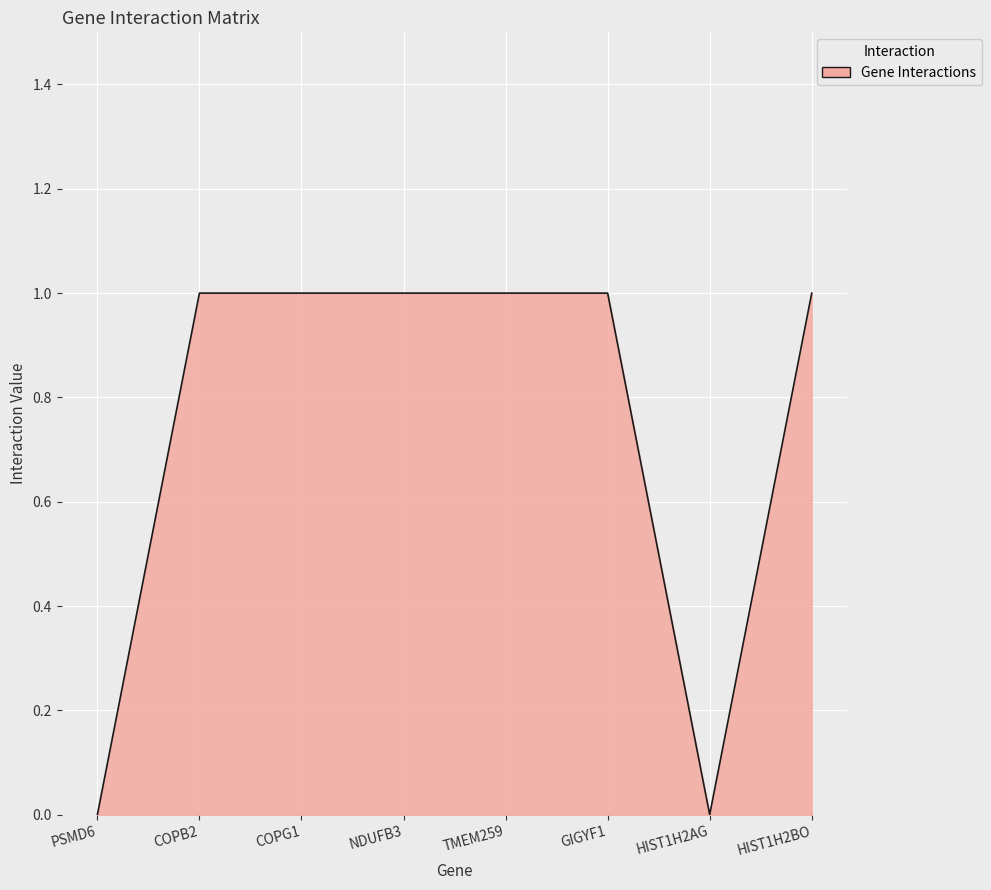

What is the ratio of the value at NDUFB3 to the value at HIST1H2BO?

1.0